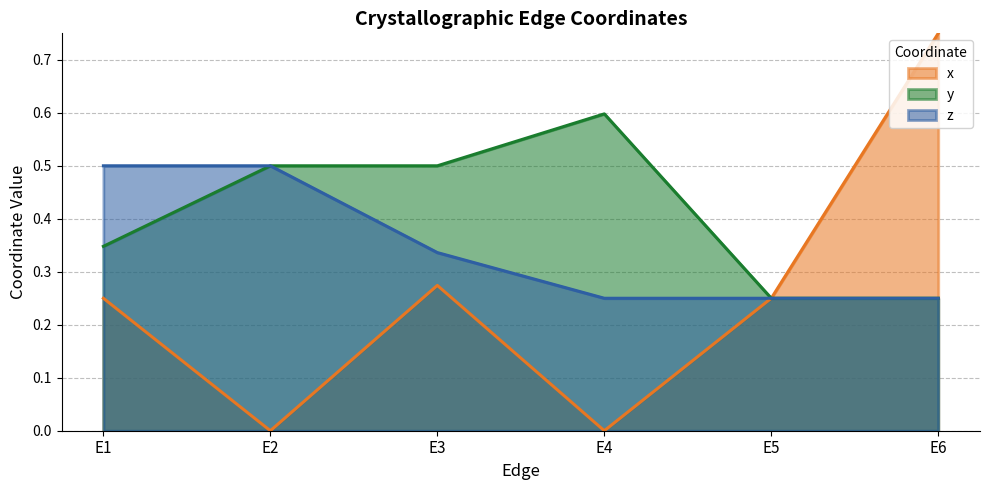

What is the difference between the maximum and second lowest values in the x series?

0.8